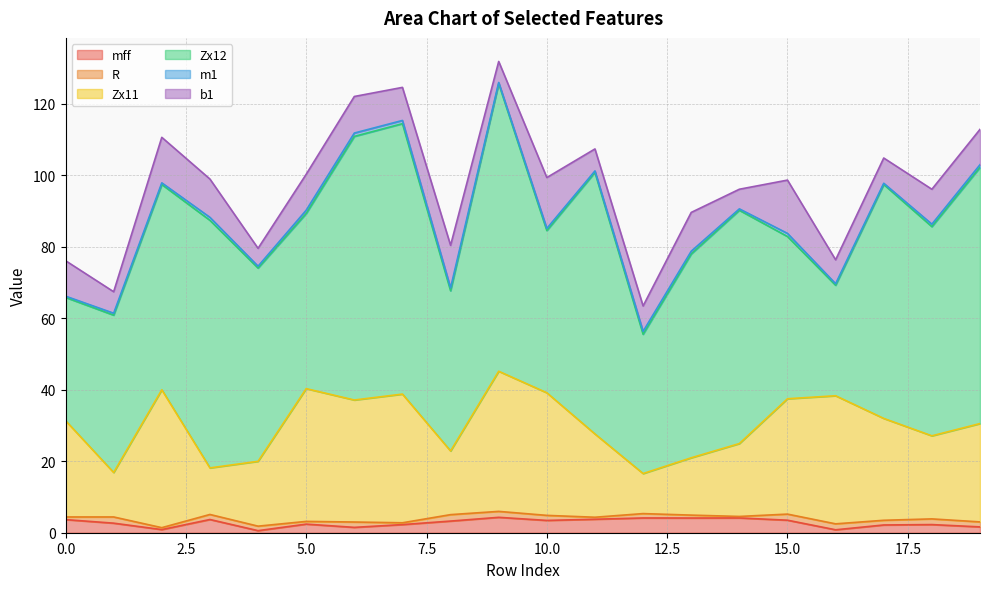

How many lines are shown in the chart?

6